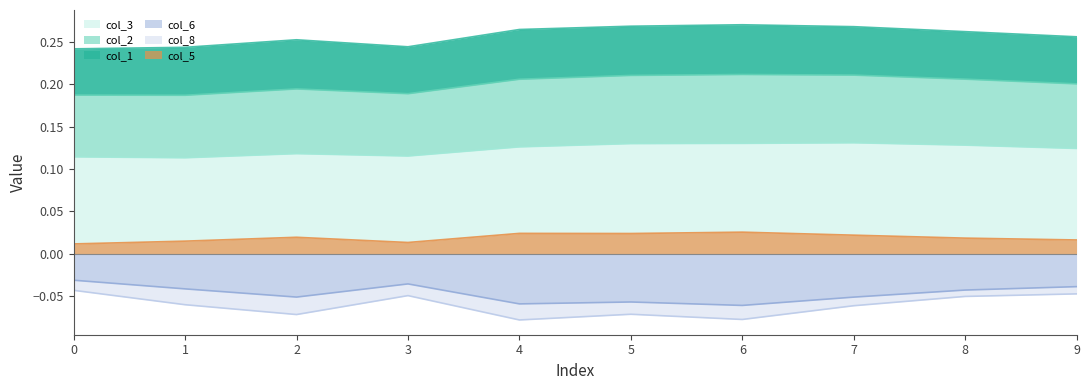

The col_5 series shows 0.0 at 7. True or false?

False